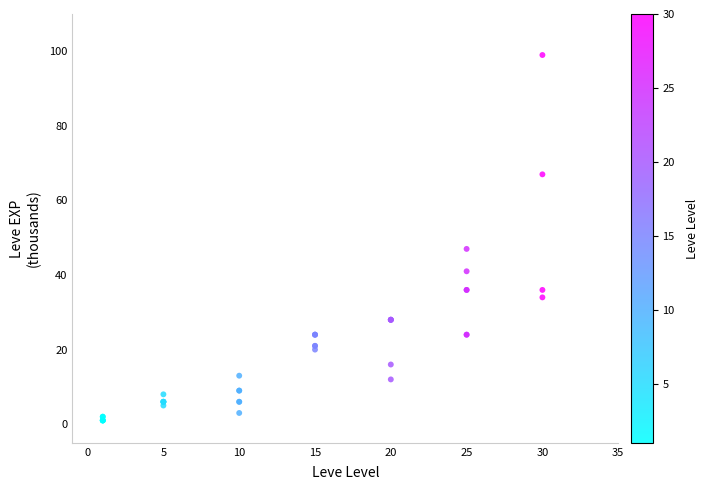

What Y value in the scatter plot is closest to 50?

47